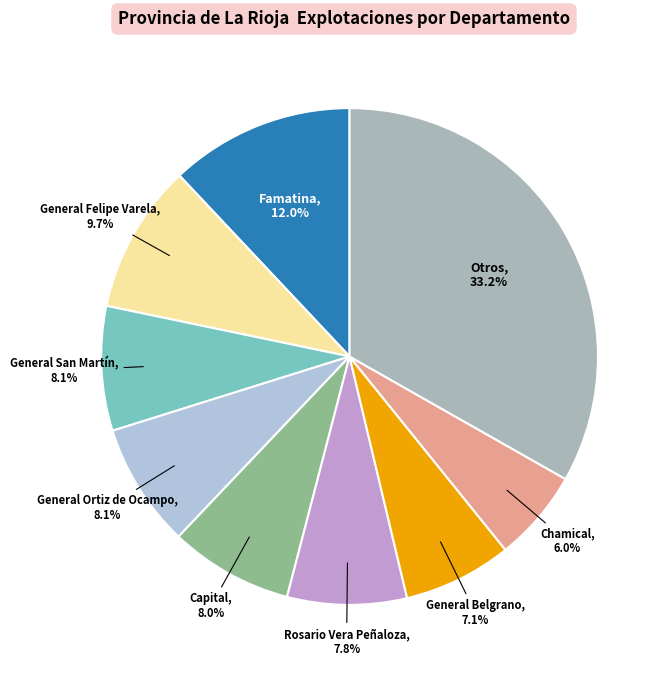

How many segments does this pie chart have?

9